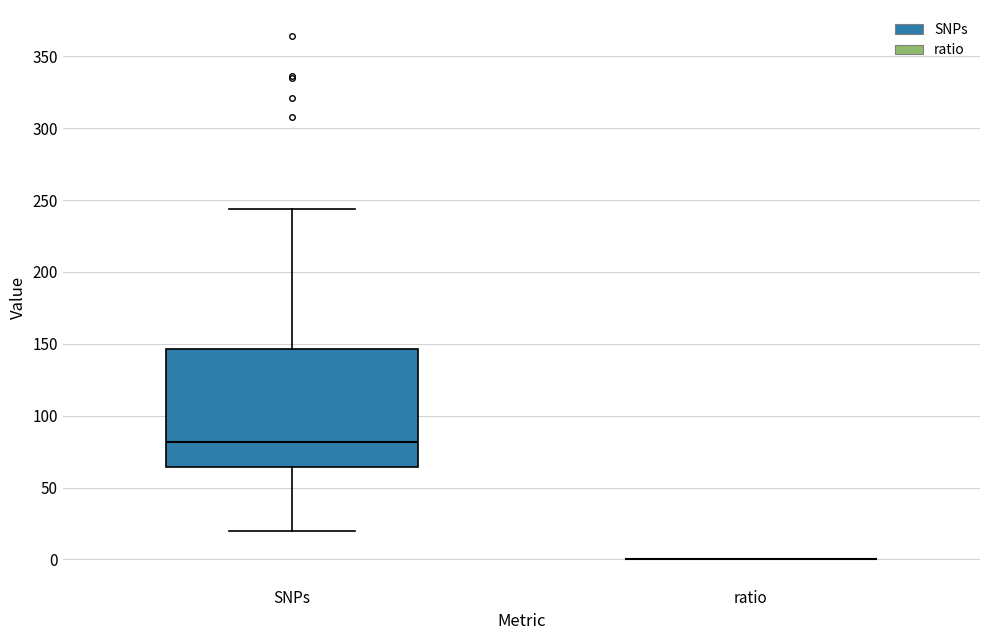

Reading left to right, transcribe this box plot: for each box, give where its median line is, the range the box spans, and where its two whiskers end, as read against the y-axis. The values are not printed on the chart, so give them approximately, as read against the axis.

SNPs: median 80, box 65 to 145, whiskers 20 to 245
ratio: box collapsed to a line at 0, whiskers 0 to 0